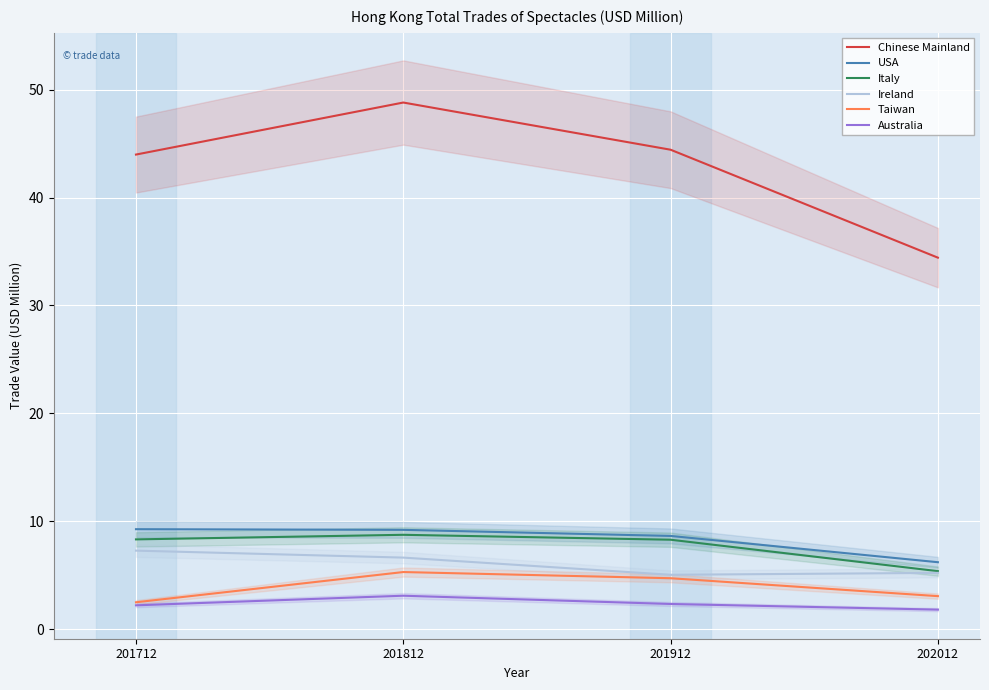

Which series has the largest range (max minus min)?

Chinese Mainland